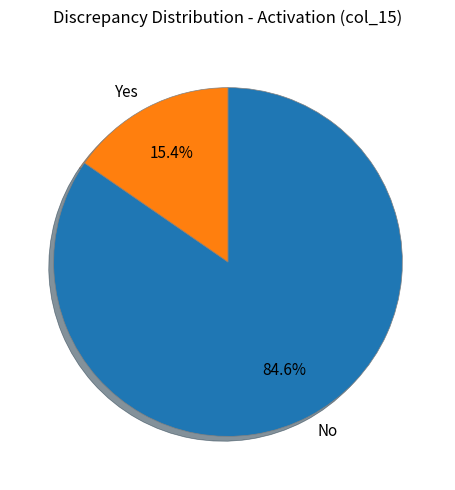

What percentage do No and Yes together represent?

100.0%